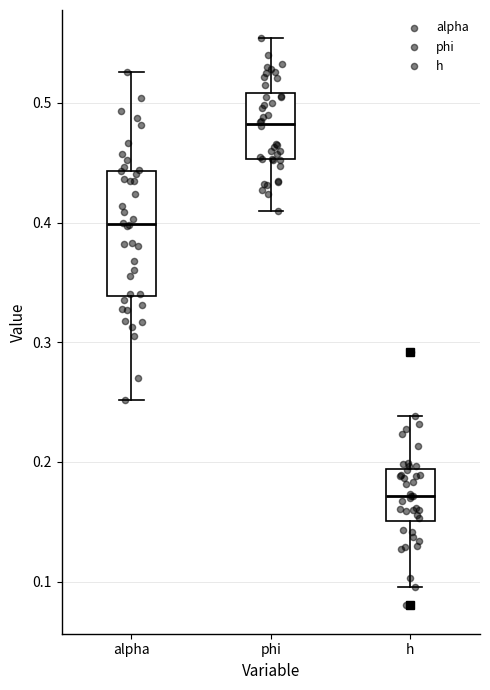

Where is the upper edge of the box for h on the y-axis? The values are not printed on the chart, so give them approximately, as read against the axis.

0.19